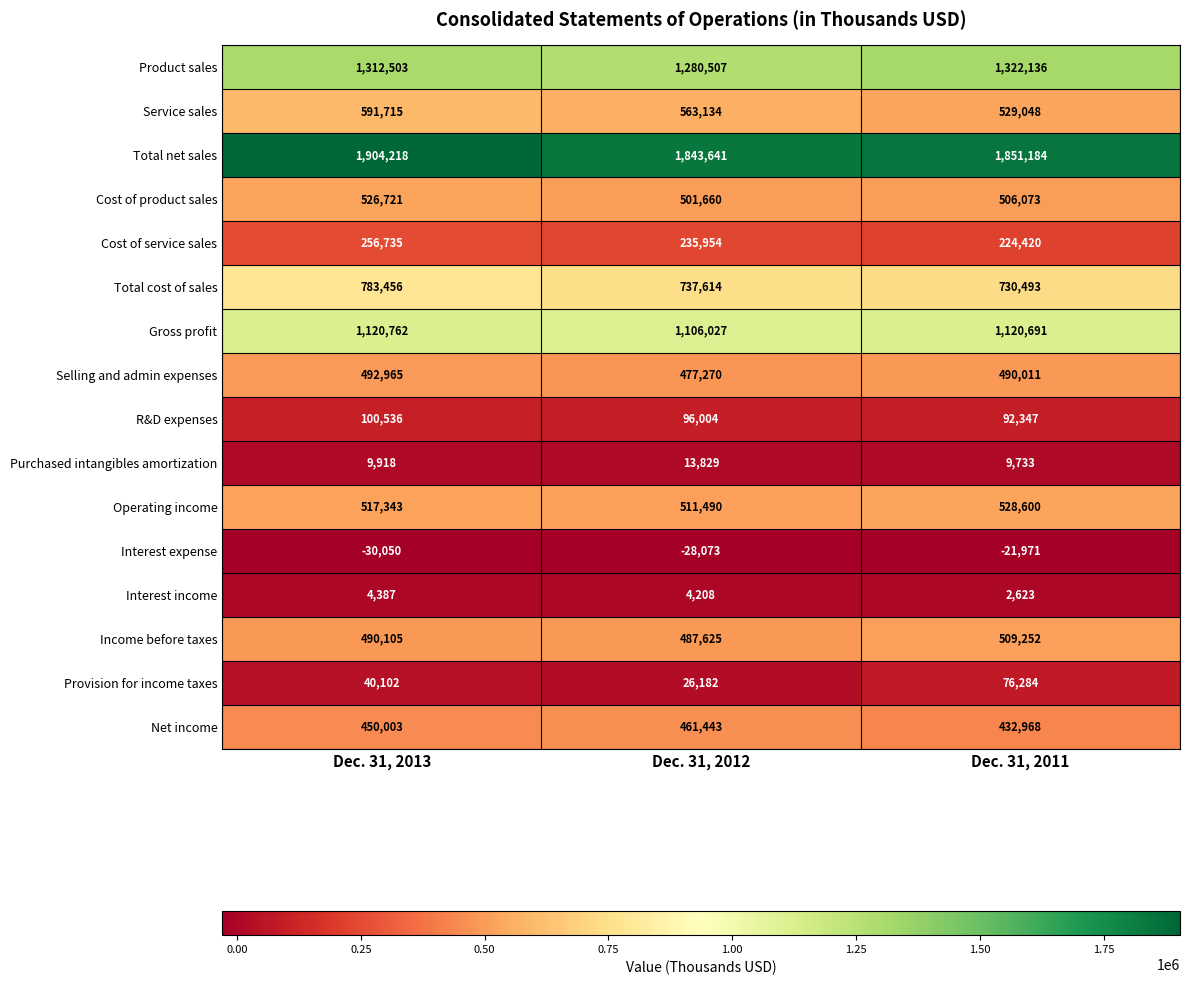

What is the sum of the Selling and admin expenses values at Dec. 31, 2011 and Dec. 31, 2012?

967281